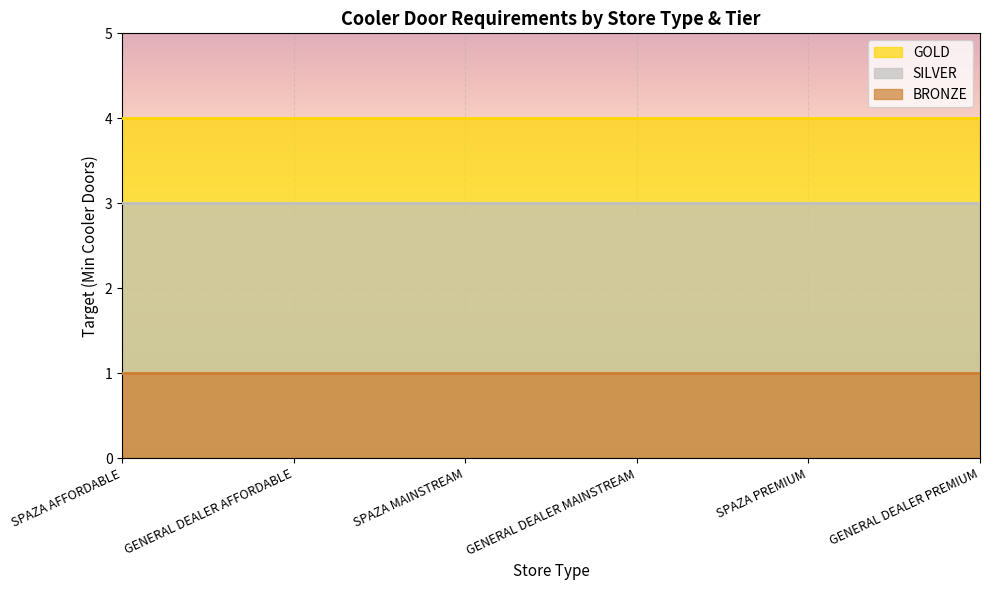

True or false: BRONZE and GOLD cross at least once.

False